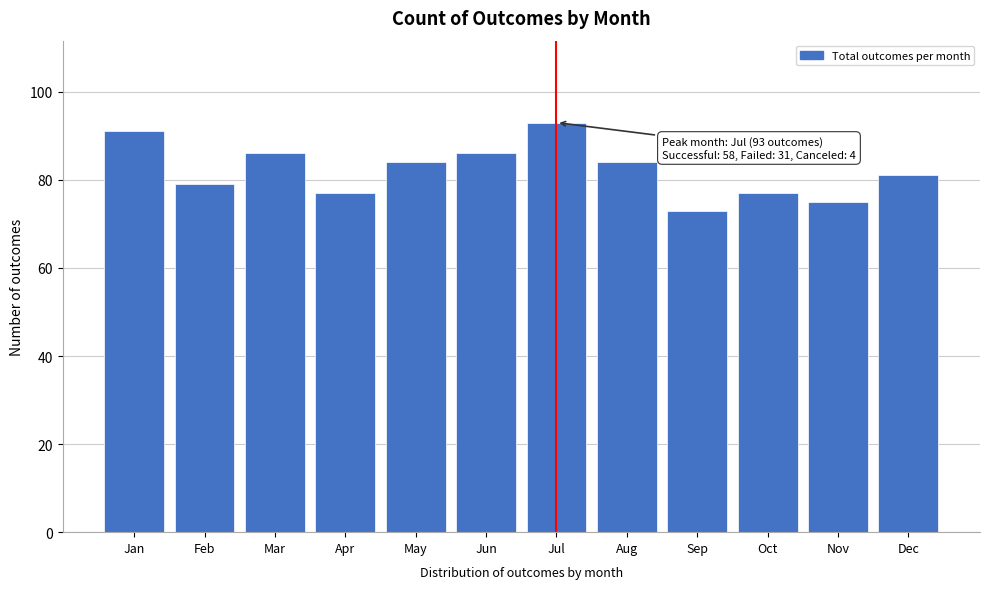

Reading left to right, transcribe all the data shown in this chart.

Jan=91	Feb=79	Mar=86	Apr=77	May=84	Jun=86	Jul=93	Aug=84	Sep=73	Oct=77	Nov=75	Dec=81